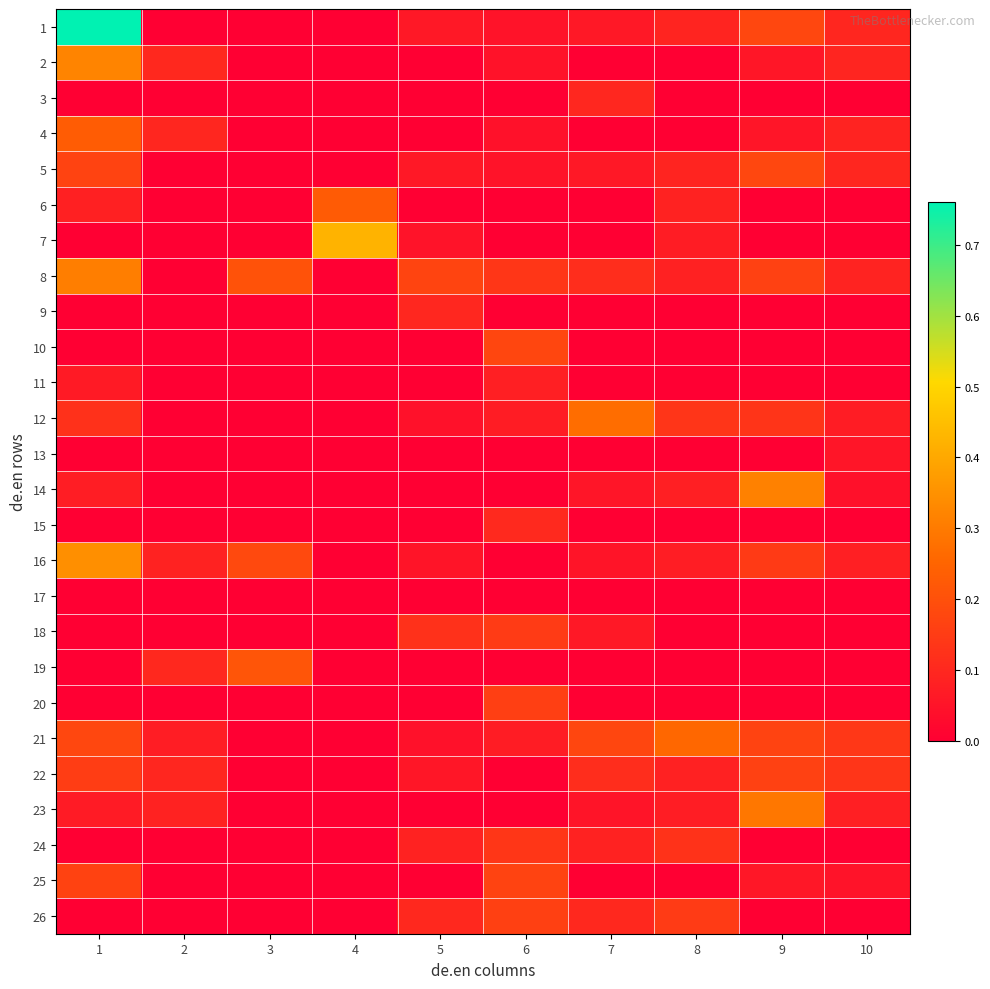

At which category does the chart reach its peak across all series?

1